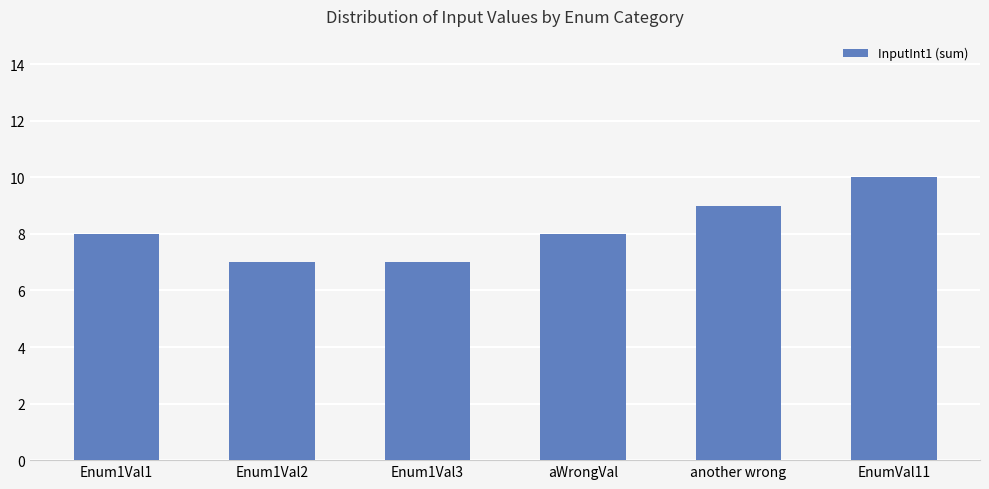

The value at Enum1Val2 is 5. True or false?

False